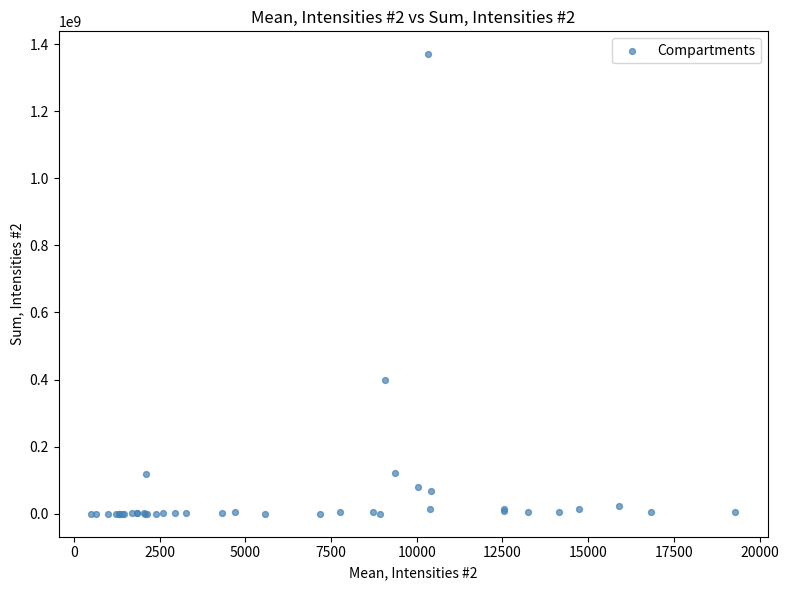

What Y value in the scatter plot is closest to 684681886?

399625752